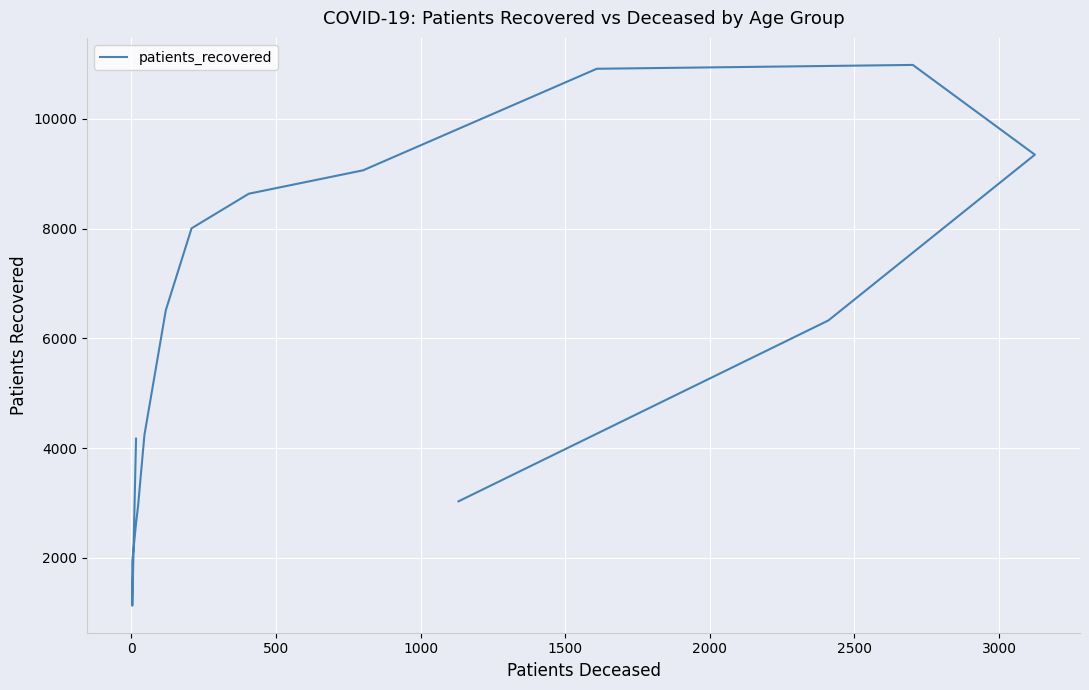

What is the average value?

5782